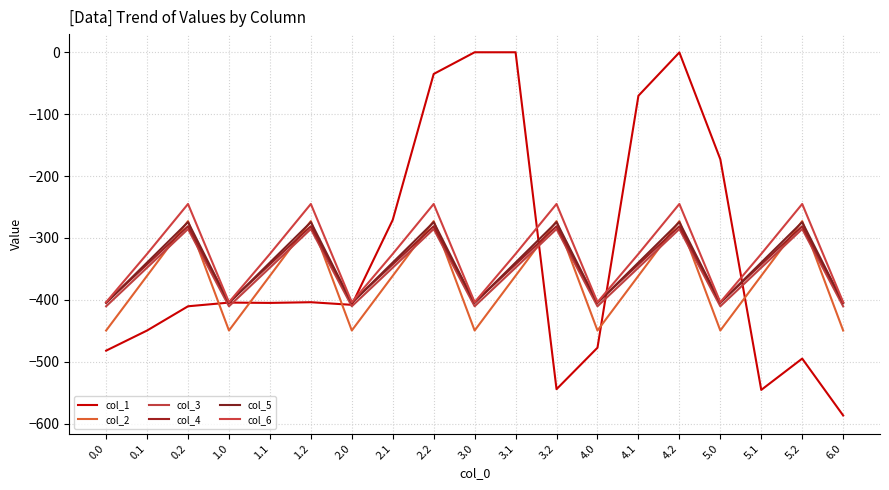

Which series has the largest range (max minus min)?

col_1